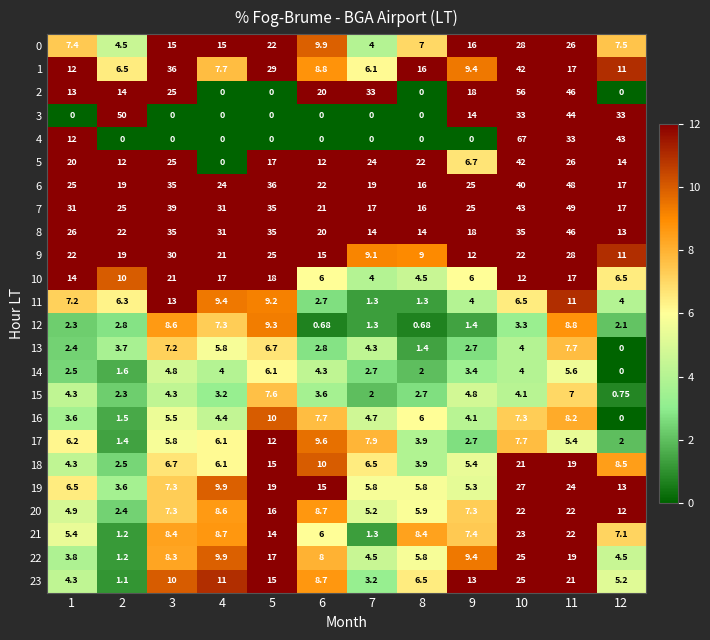

What is the maximum value shown in the chart?

67.0